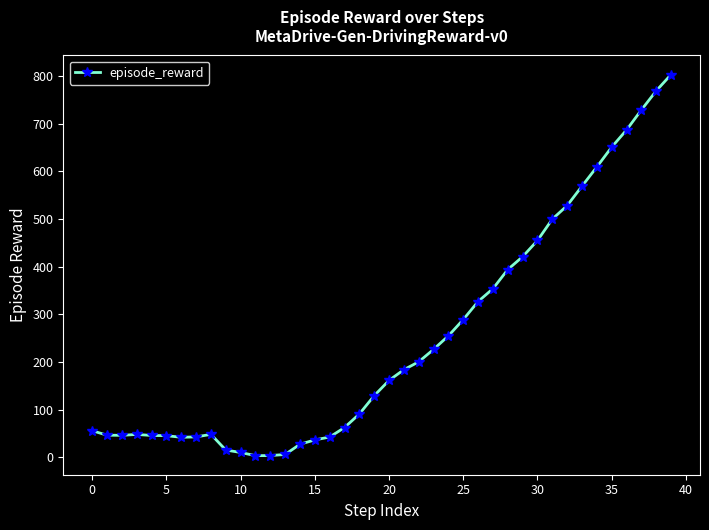

How many series are shown in this chart?

1